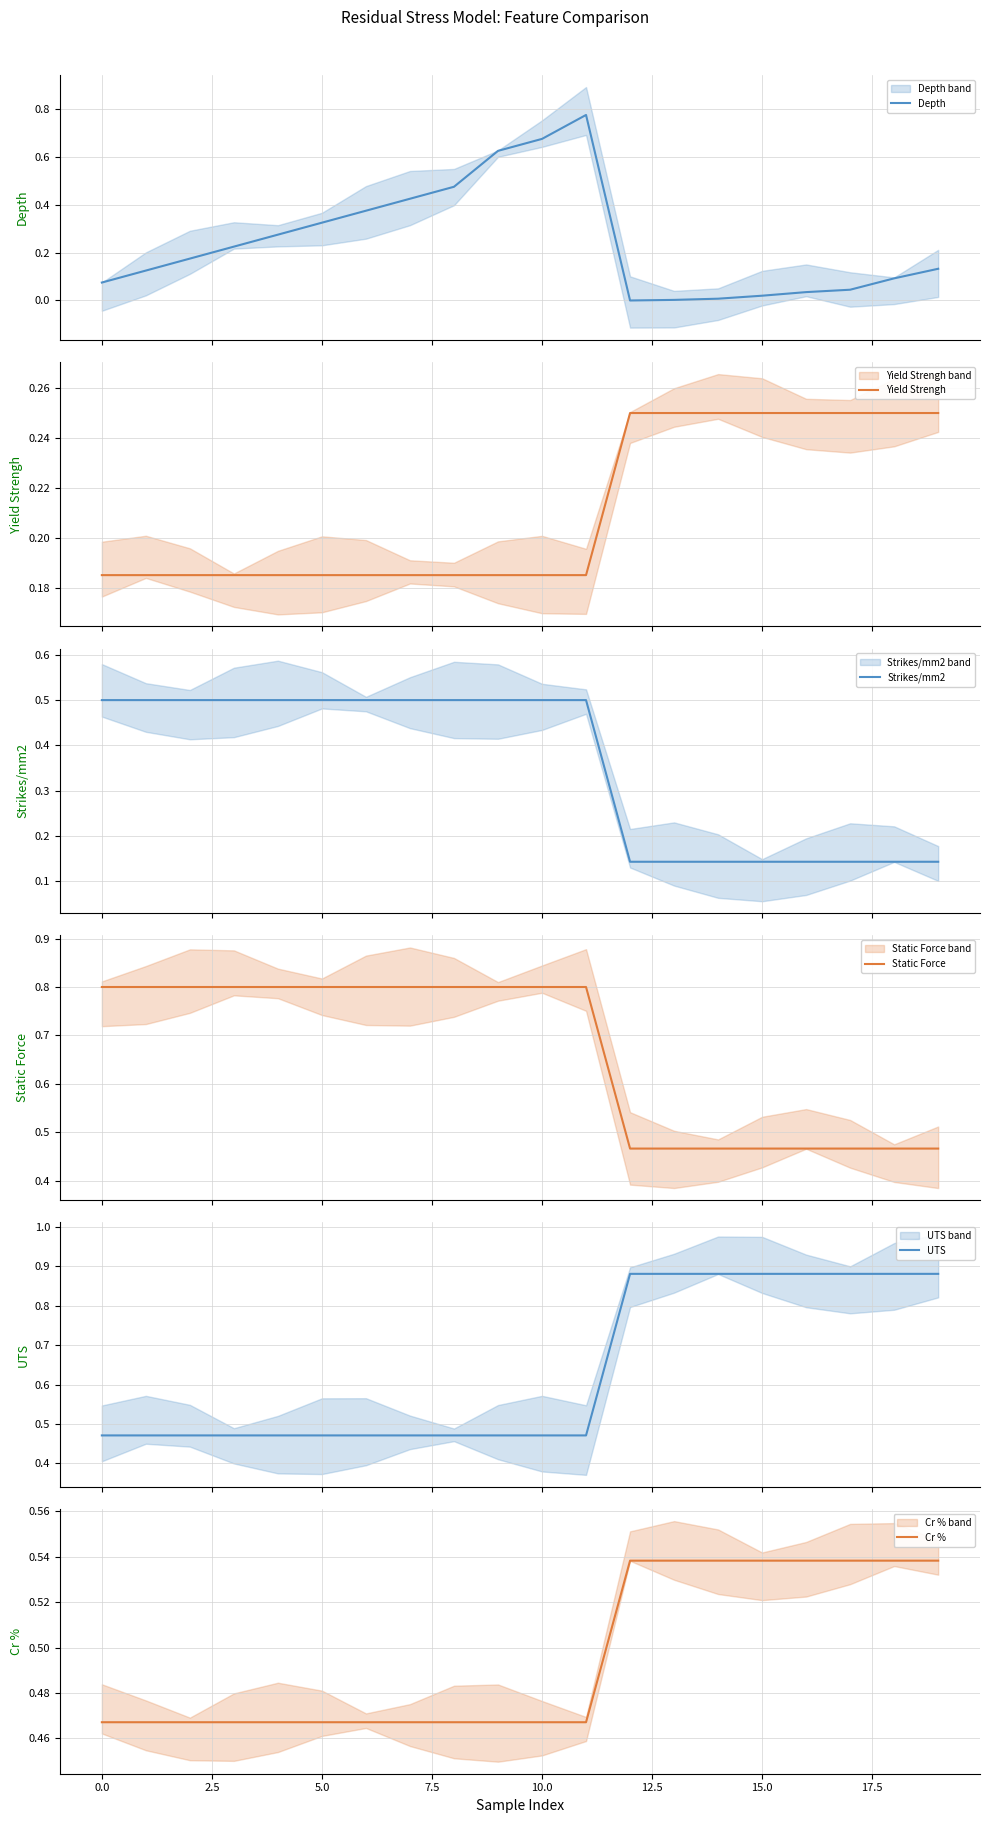

What is the maximum value for Strikes/mm2?

0.5